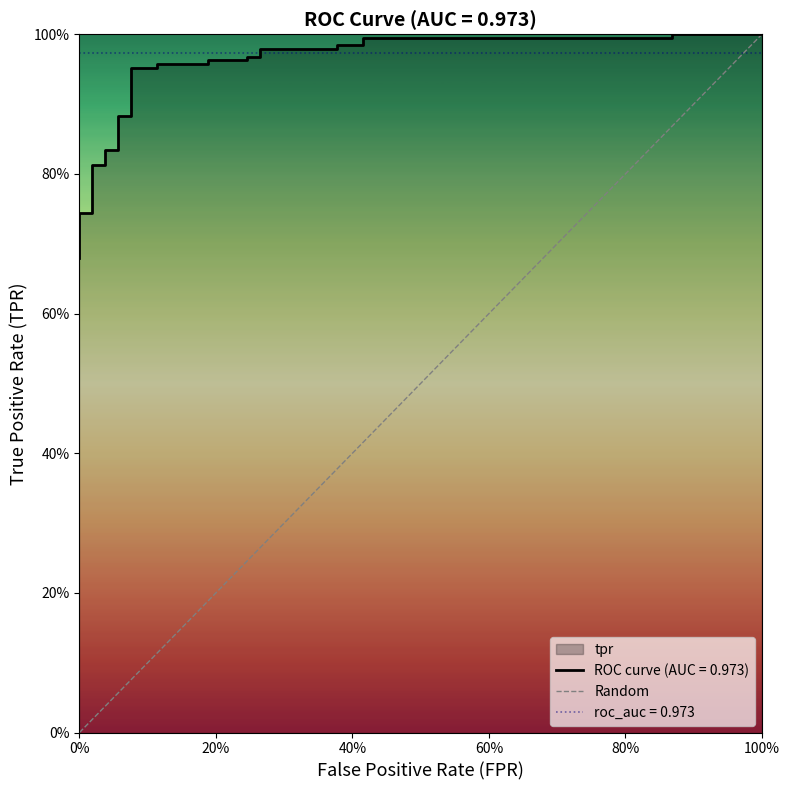

What position from the left is 100%?

2